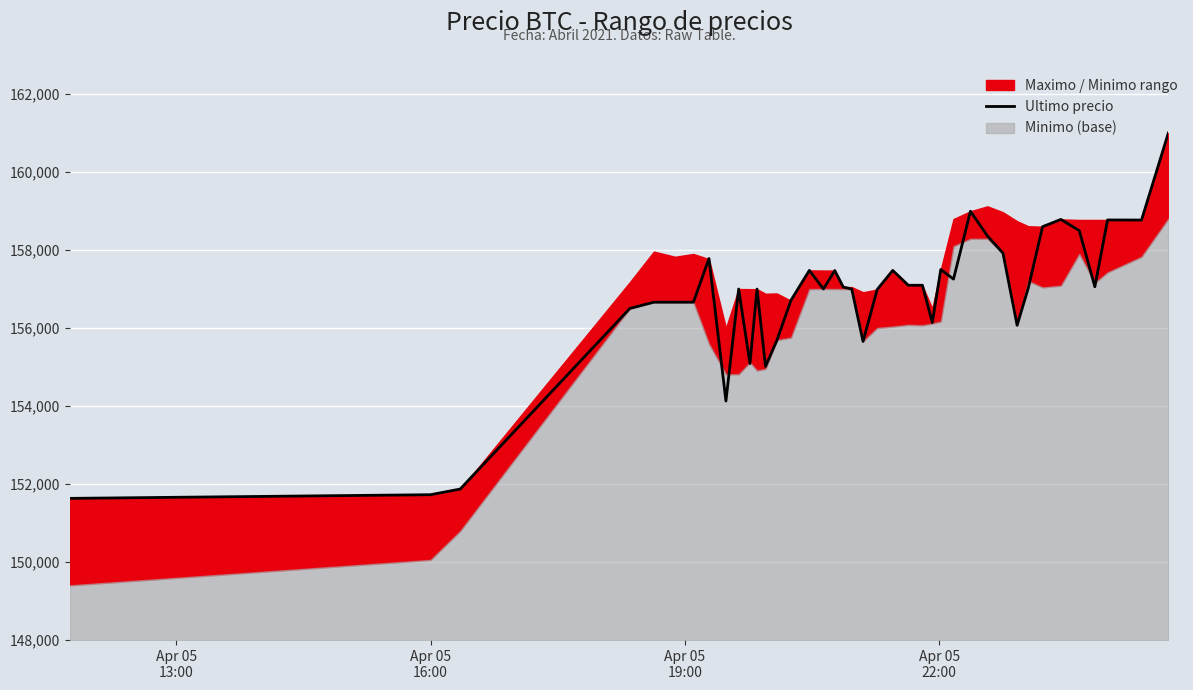

Reading left to right, what are all the values shown in this chart?

151633	151727	151872	156502	156663	156663	156663	157782	154130	157000	155090	156999	155017	155679	156711	157477	157002	157474	157050	157000	155656	156987	157477	157097	157097	156141	157500	157254	158994	158361	157920	156071	157036	158598	158785	158497	157058	158771	158768	161000